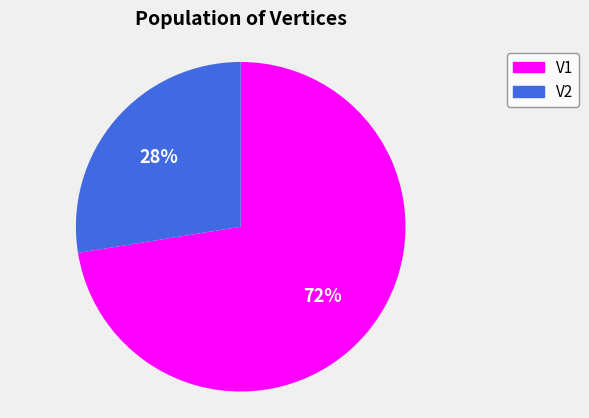

What is the majority slice?

V1